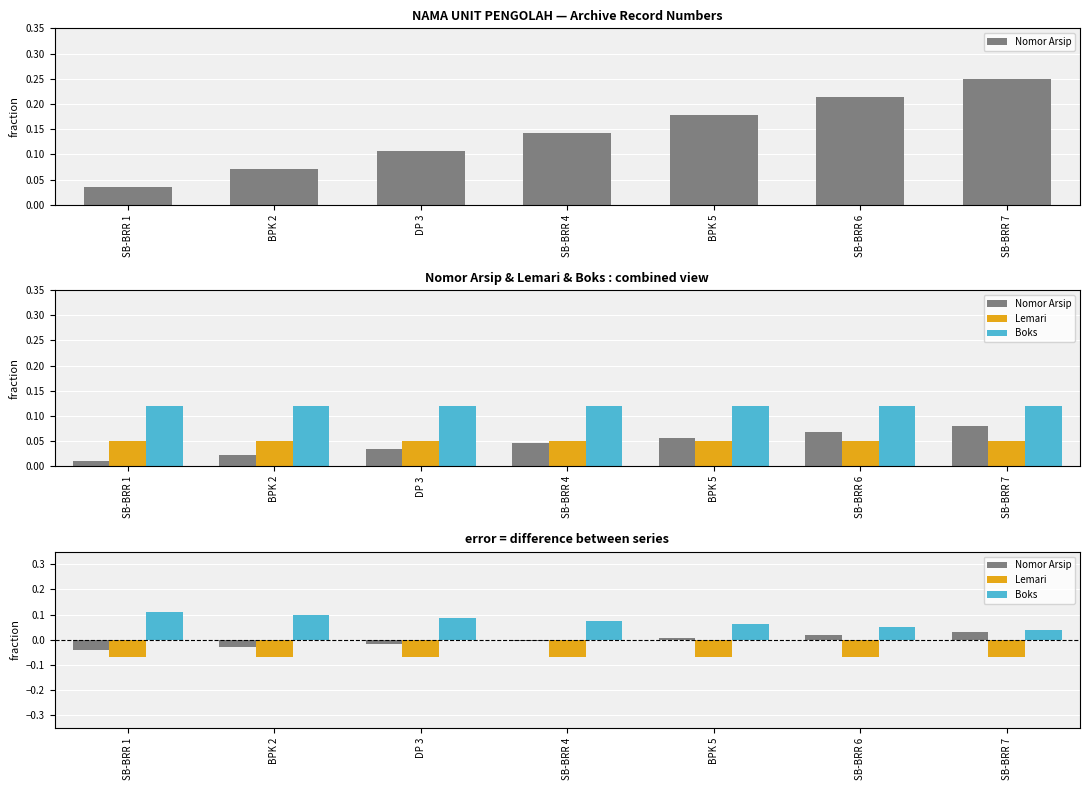

Is it true that Boks equals 0.1 at SB-BRR 6?

False